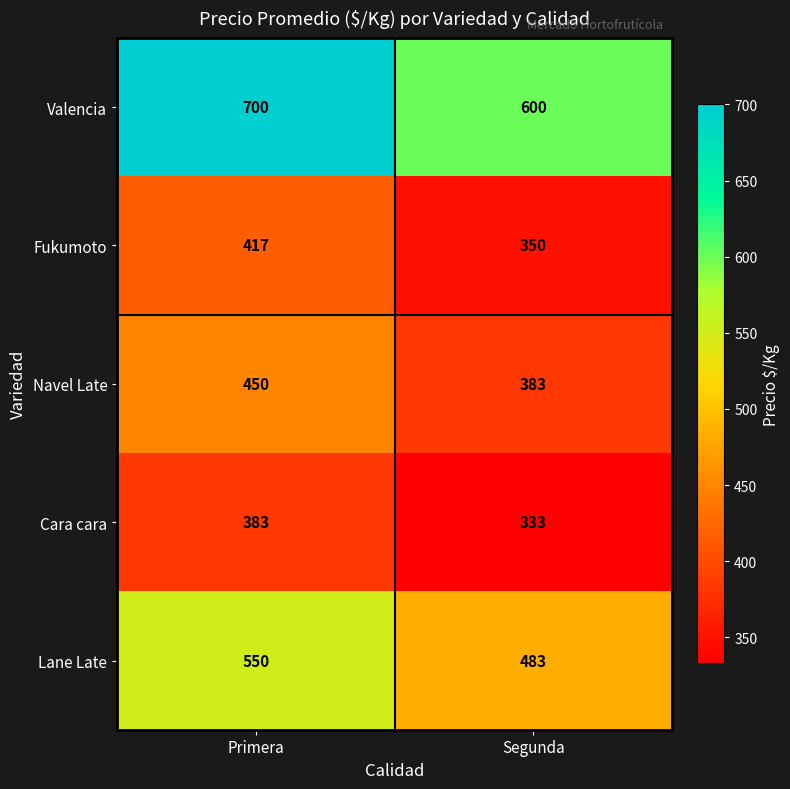

At Segunda, list the series in order from smallest to largest.

Cara cara, Fukumoto, Navel Late, Lane Late, Valencia